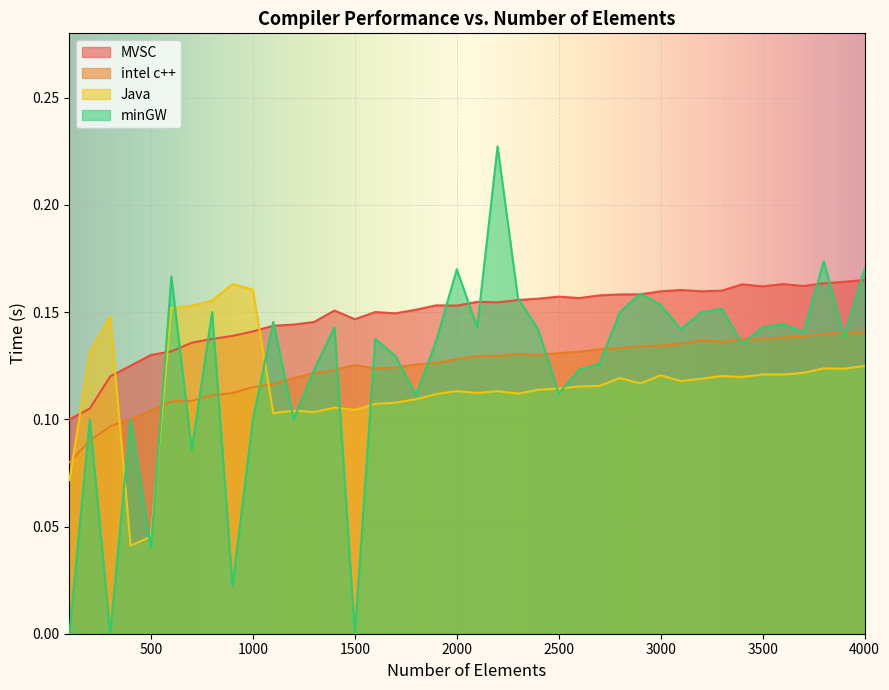

In minGW, how many points are higher than both neighbors (excluding endpoints)?

13